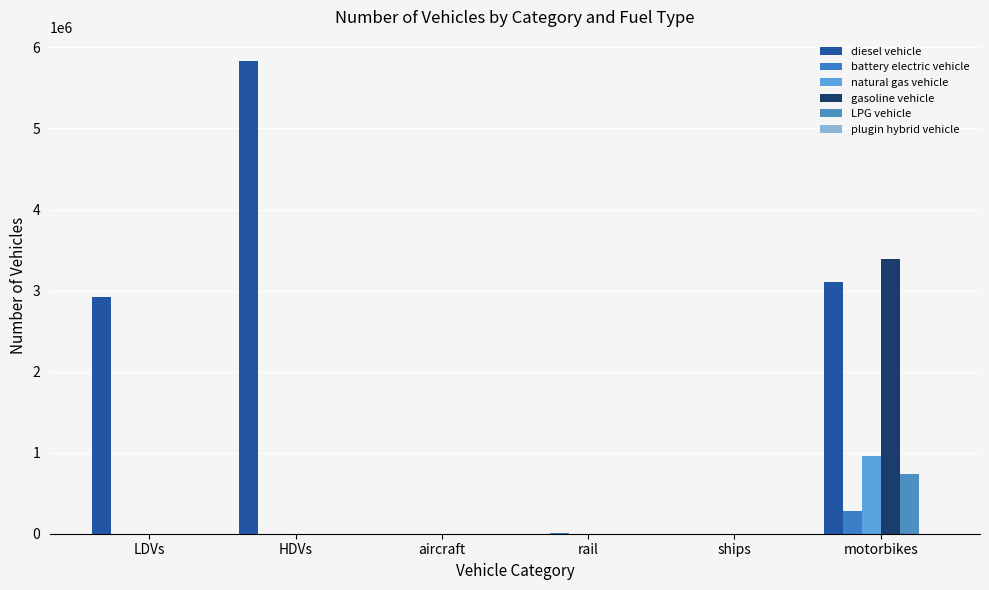

True or false: natural gas vehicle has a value of 0.0 at rail.

True